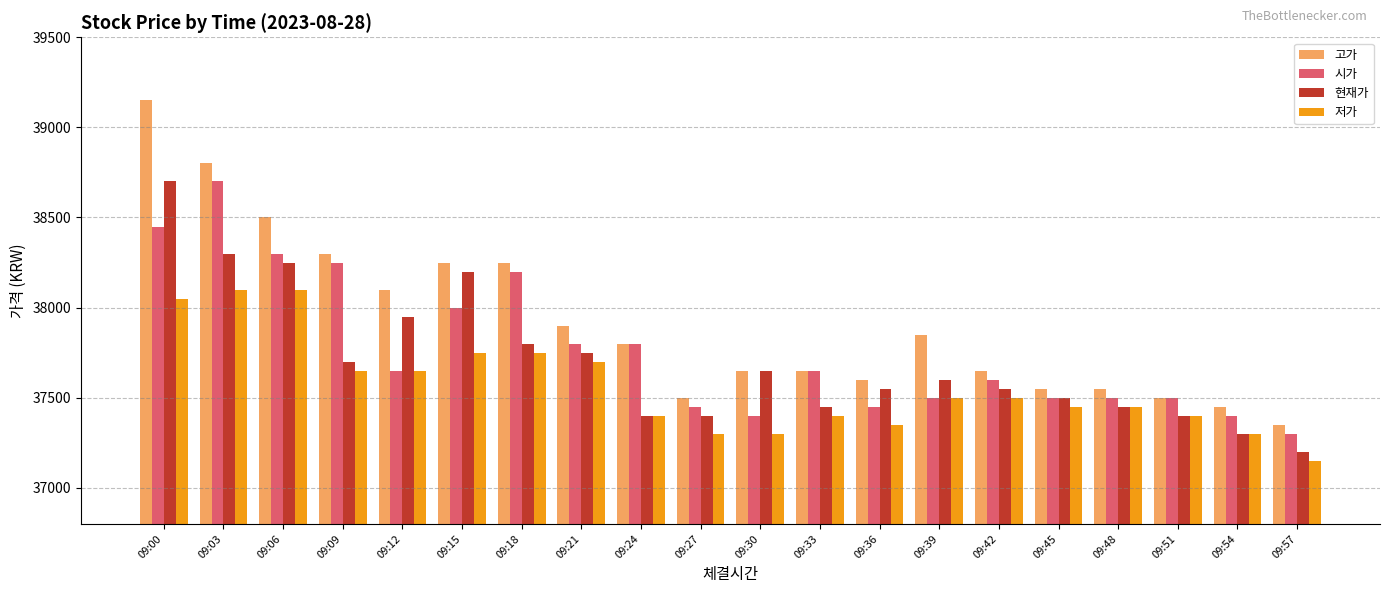

Which series changed the most between 09:03 and 09:18?

고가